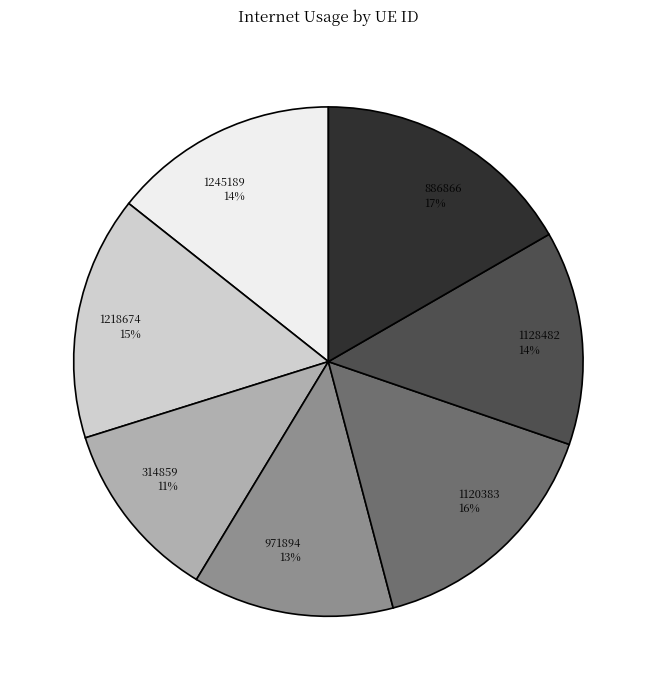

What percentage is the 1120383 slice, to the nearest percent?

16%